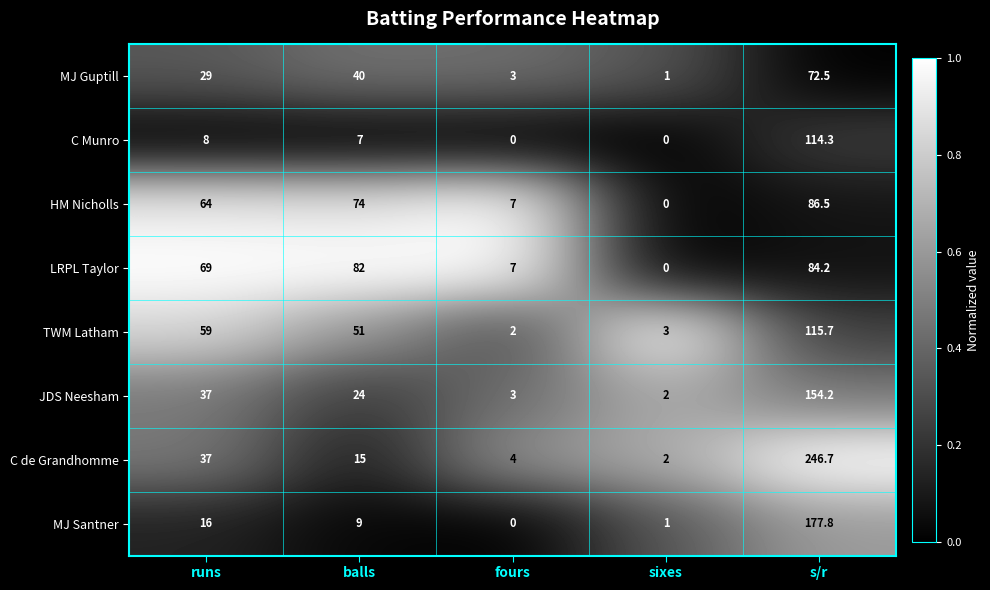

At which label is LRPL Taylor closest to 42?

runs